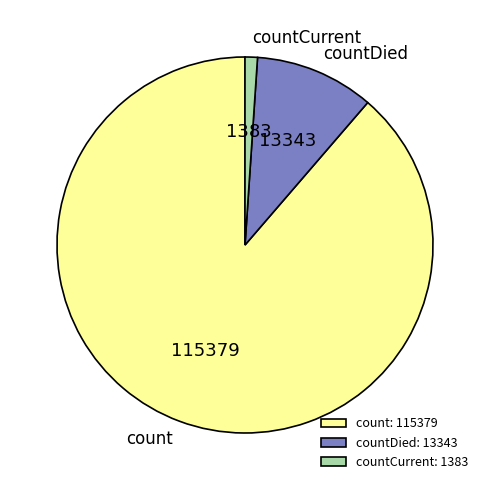

True or false: countDied: 13343 accounts for 10% of the total.

True